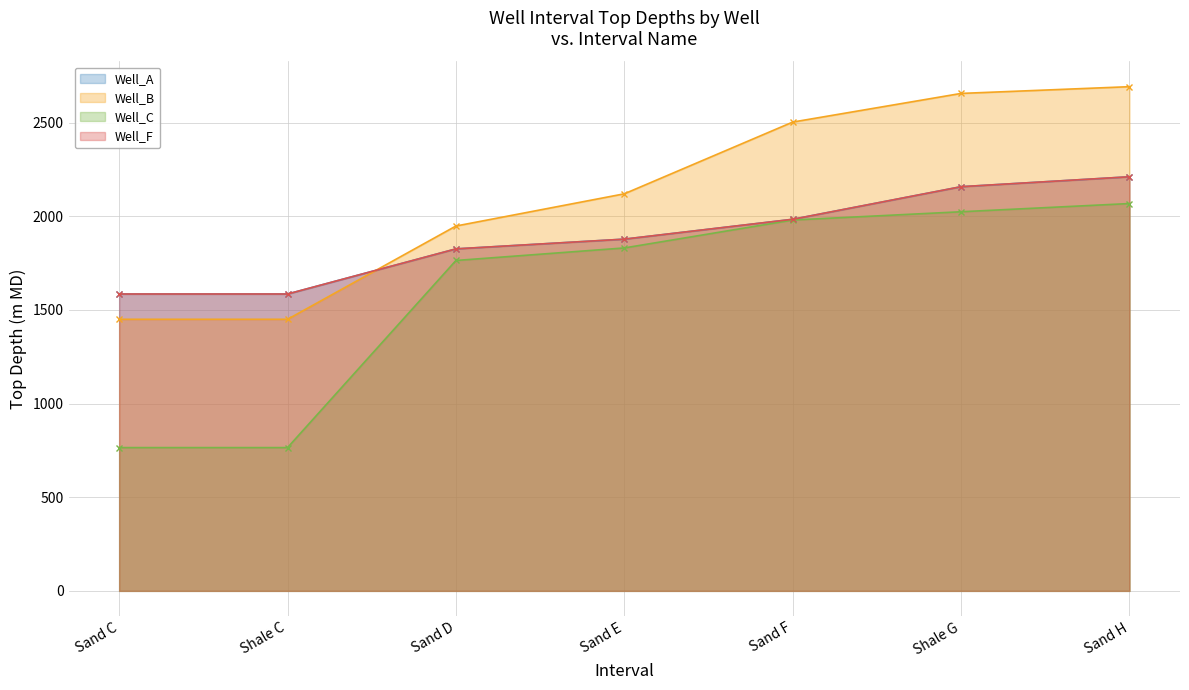

What is the approximate value of Well_F at Shale C?

1585.0